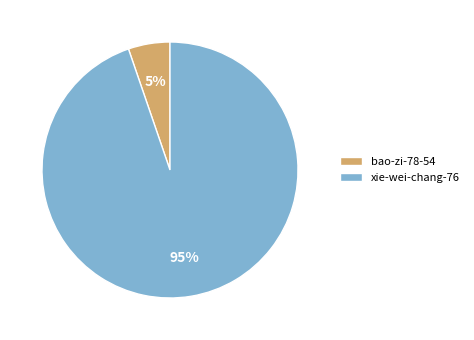

How many segments does this pie chart have?

2